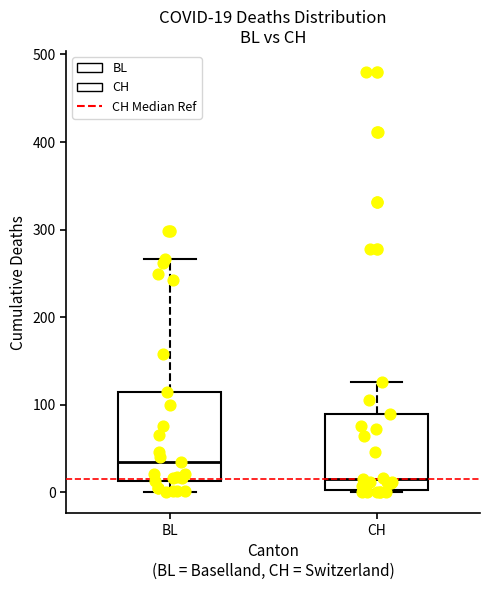

Which box's median line is the highest?

BL